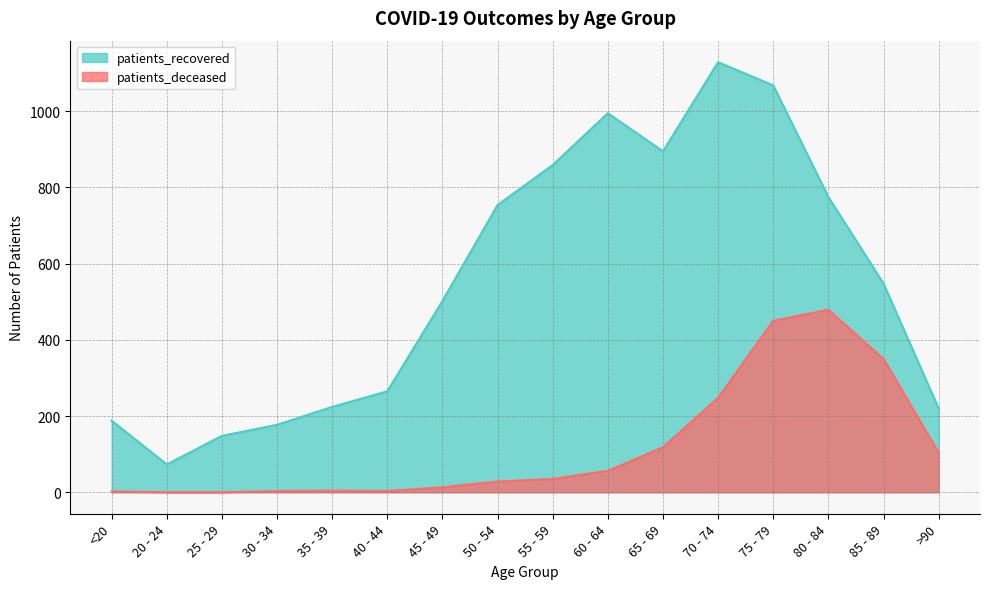

At which category does patients_deceased reach its first local peak?

35 - 39